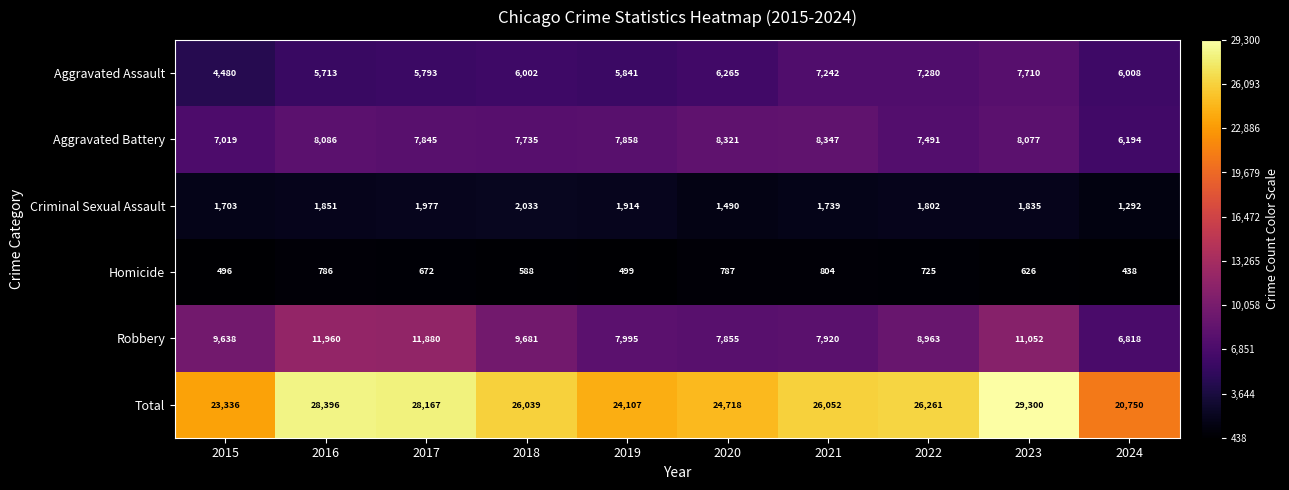

List the series in order of their peak value, highest first.

Total, Robbery, Aggravated Battery, Aggravated Assault, Criminal Sexual Assault, Homicide